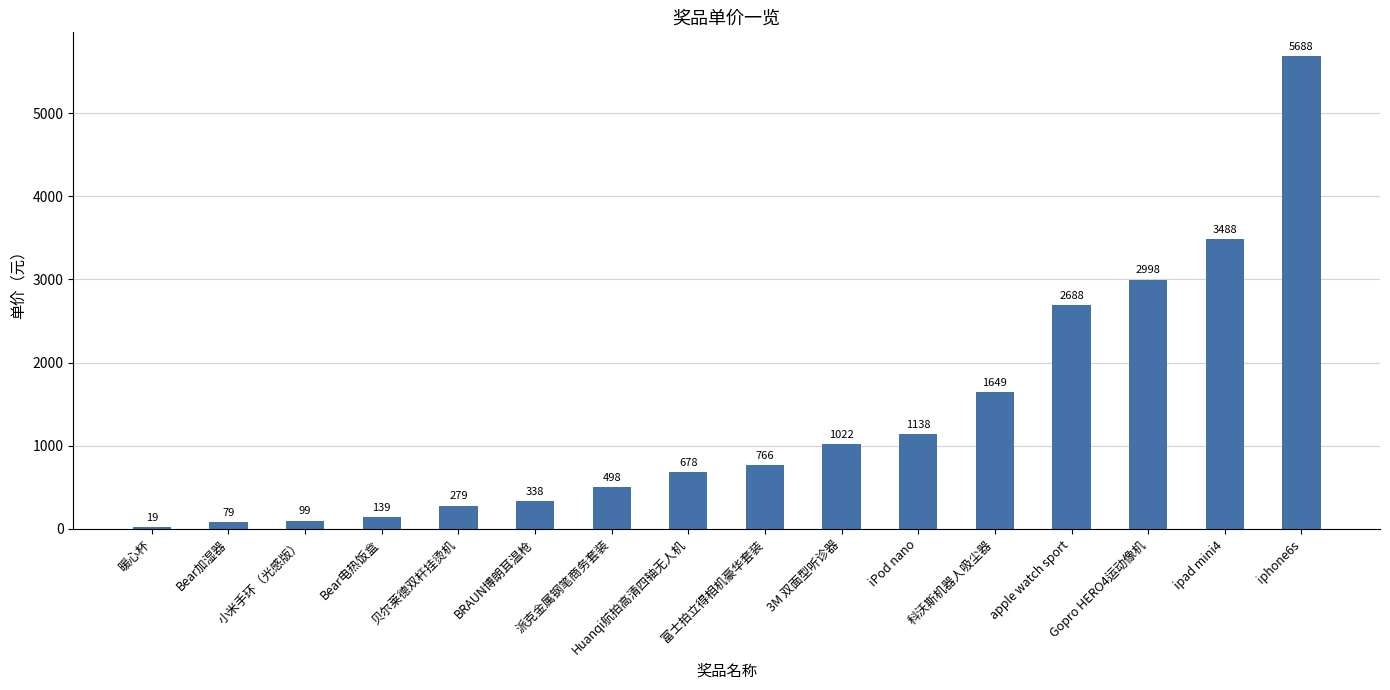

What is the difference between the maximum and minimum values?

5669